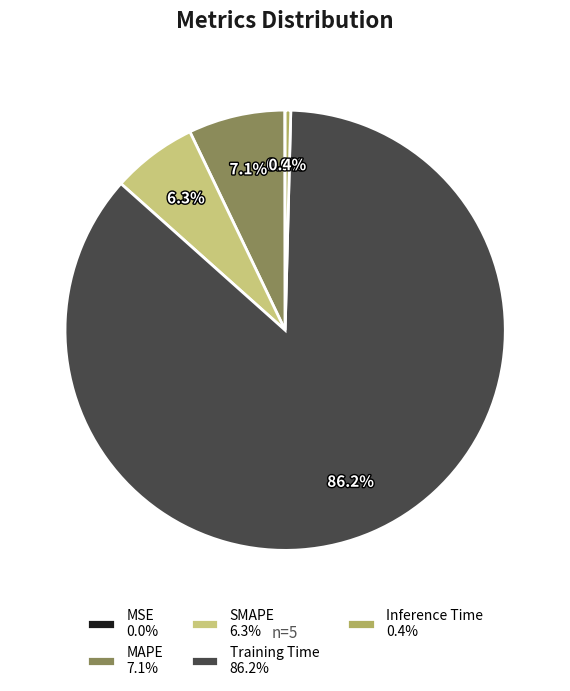

Which slice is the largest?

Training Time